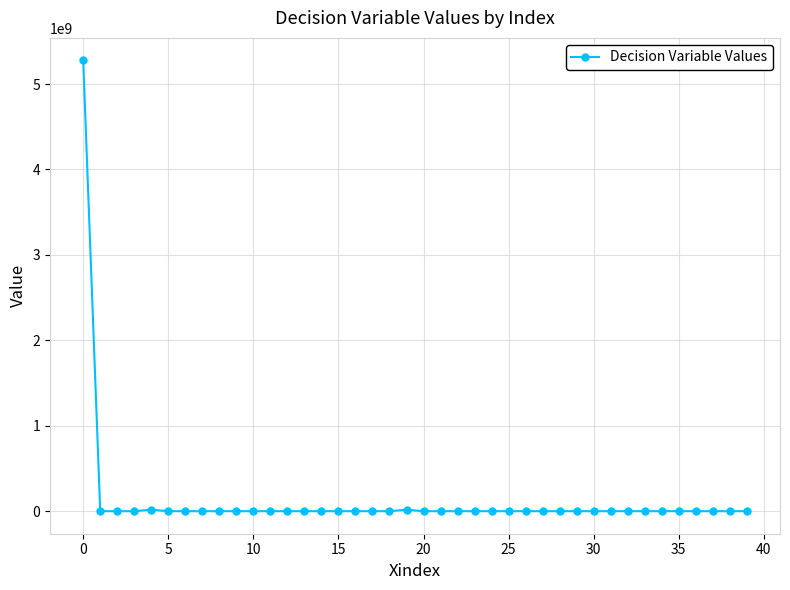

What is the maximum value shown in the chart?

5276534400.0